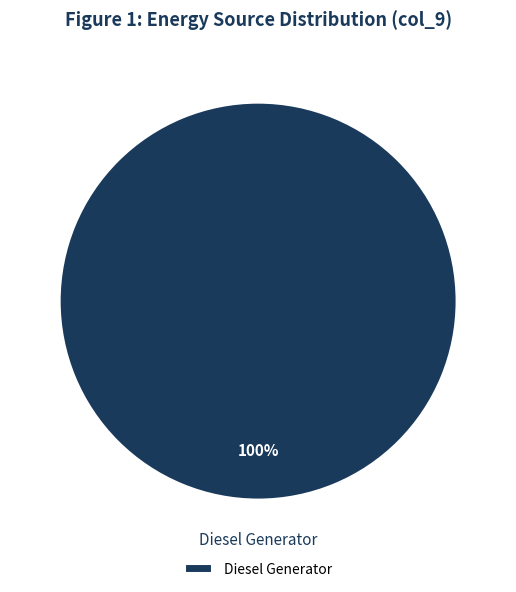

Which slice represents more than half of the pie?

Diesel Generator